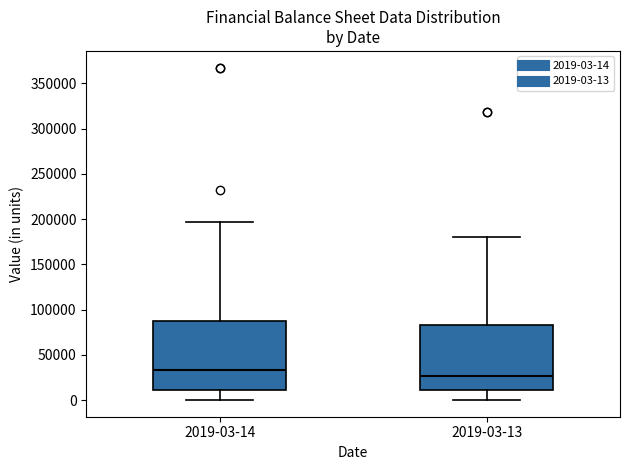

Reading left to right, read every box against the y-axis: the position of its median line, the range the box covers, and the ends of its whiskers. The values are not printed on the chart, so give them approximately, as read against the axis.

2019-03-14: median 35000, box 10000 to 90000, whiskers 0 to 195000
2019-03-13: median 25000, box 10000 to 85000, whiskers 0 to 180000